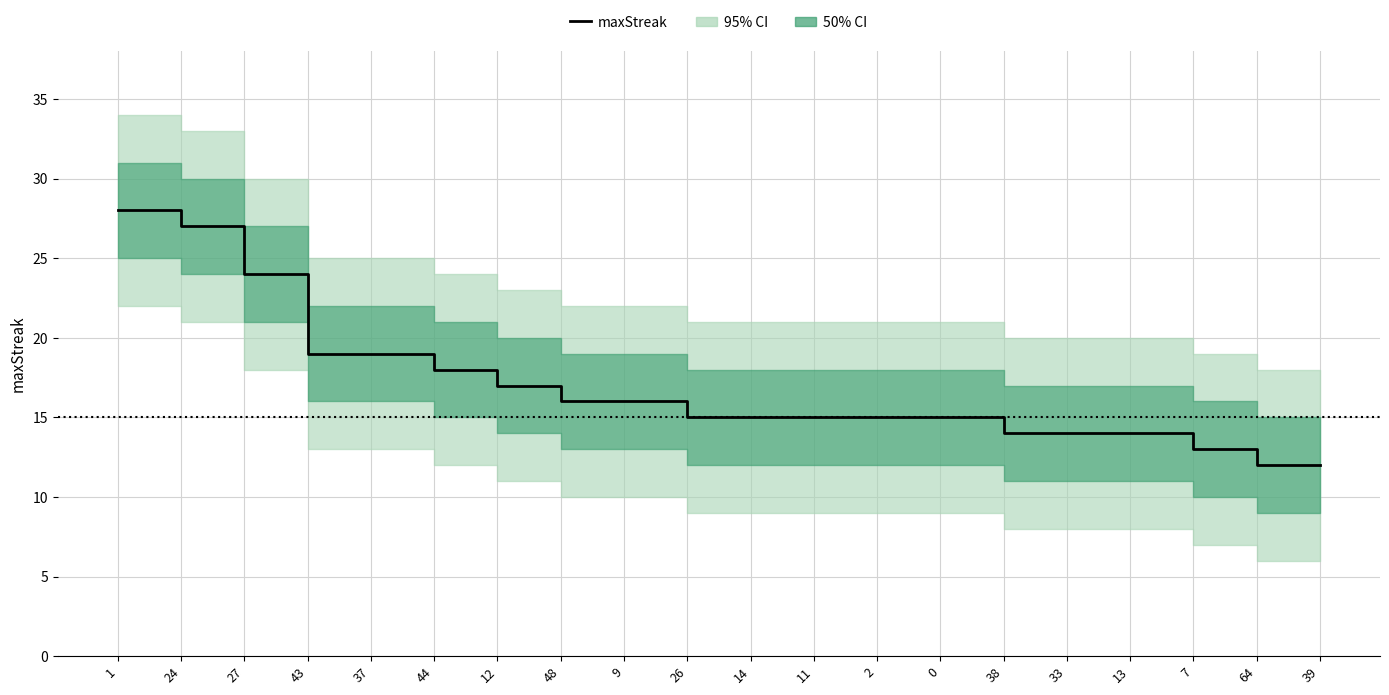

What is the sum of all values?

338